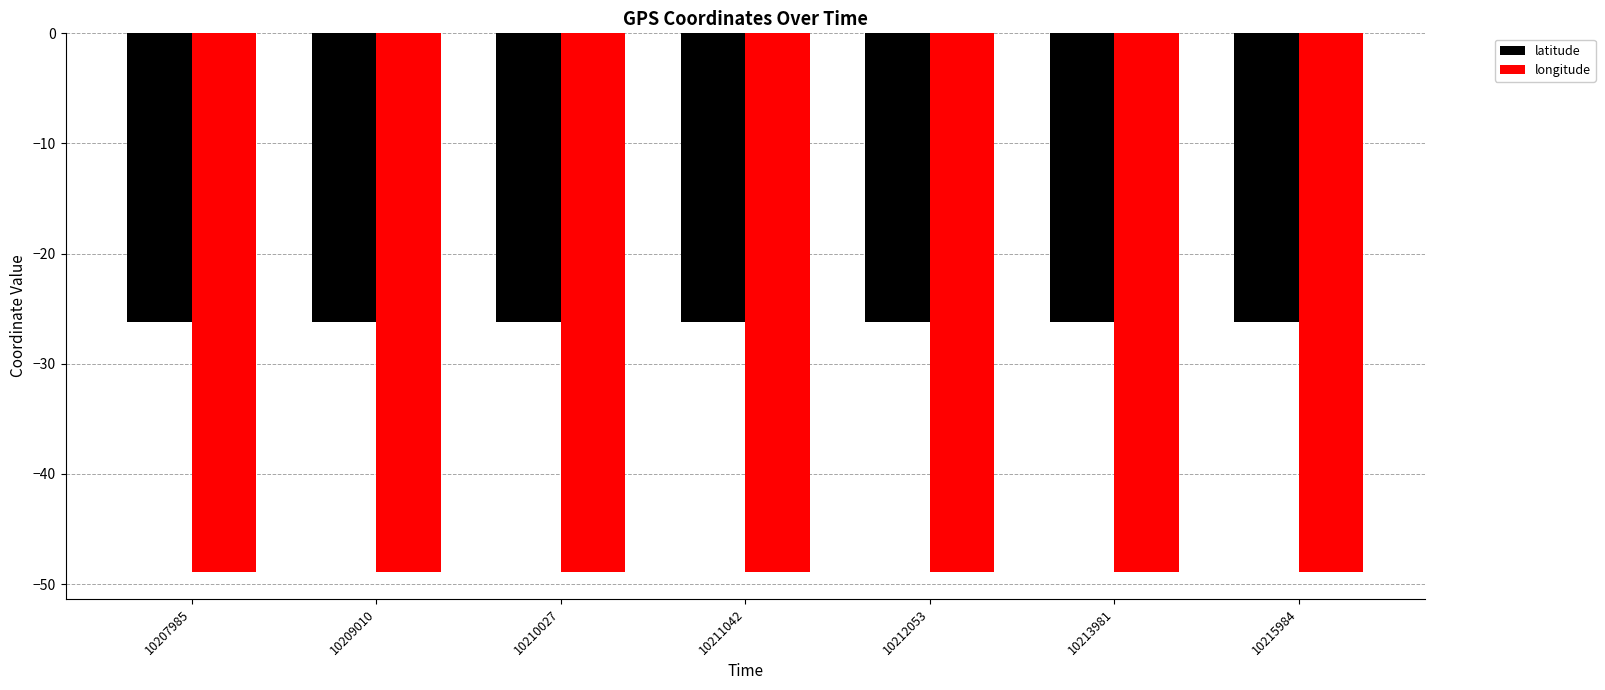

What is the total value across all series at 10209010?

-75.1